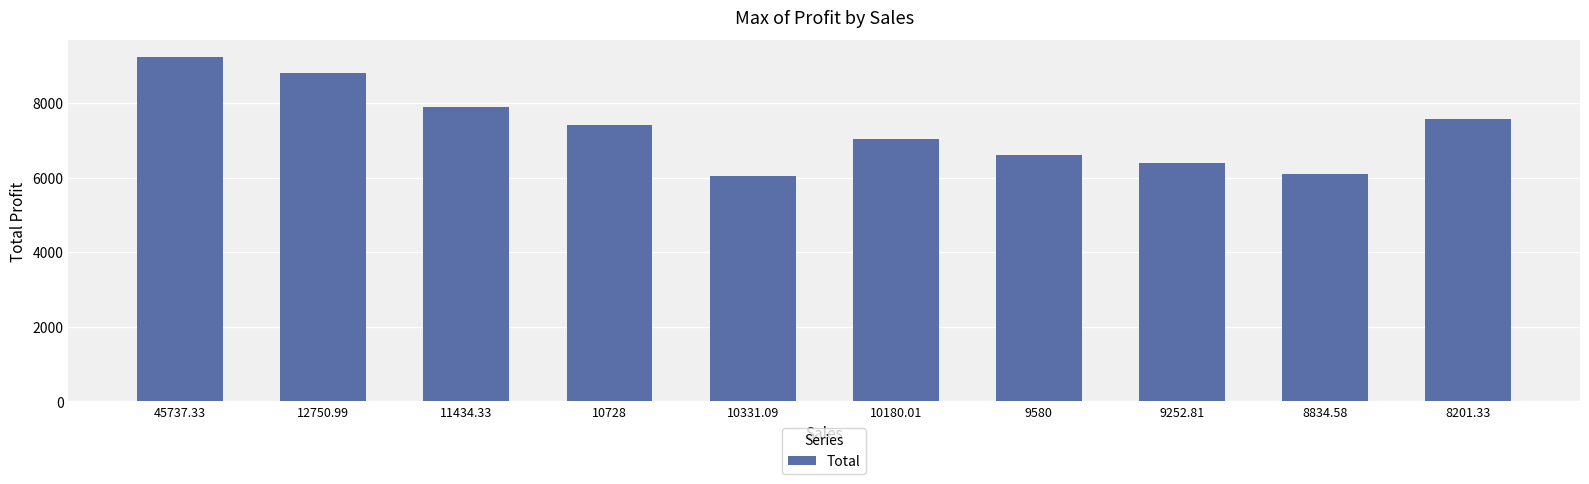

The chart shows a value of 6384.4 at 9252.81. True or false?

True